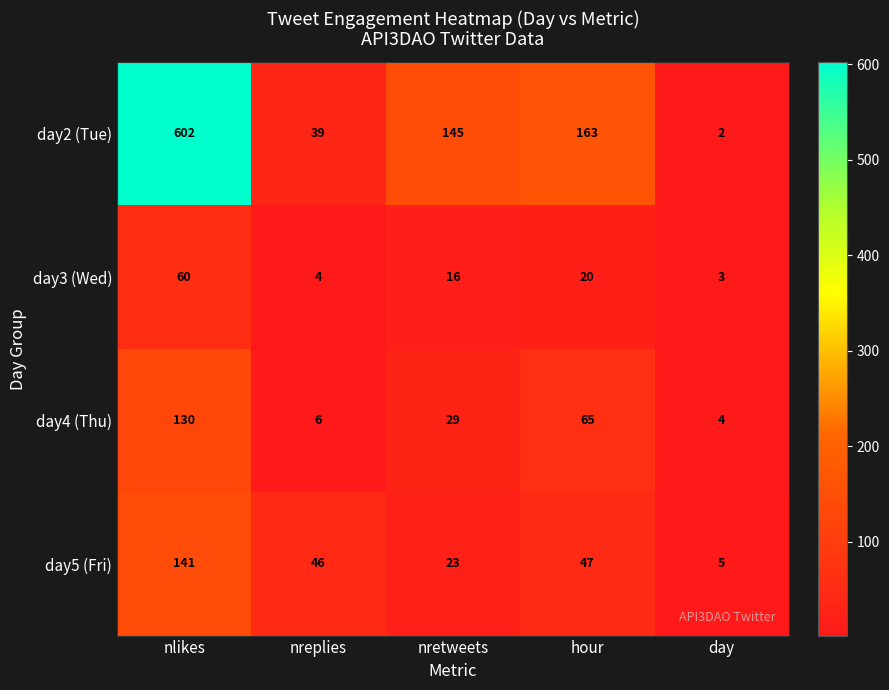

Reading left to right, what are all the values shown in this chart?

day2 (Tue): 602	39	145	163	2
day3 (Wed): 60	4	16	20	3
day4 (Thu): 130	6	29	65	4
day5 (Fri): 141	46	23	47	5